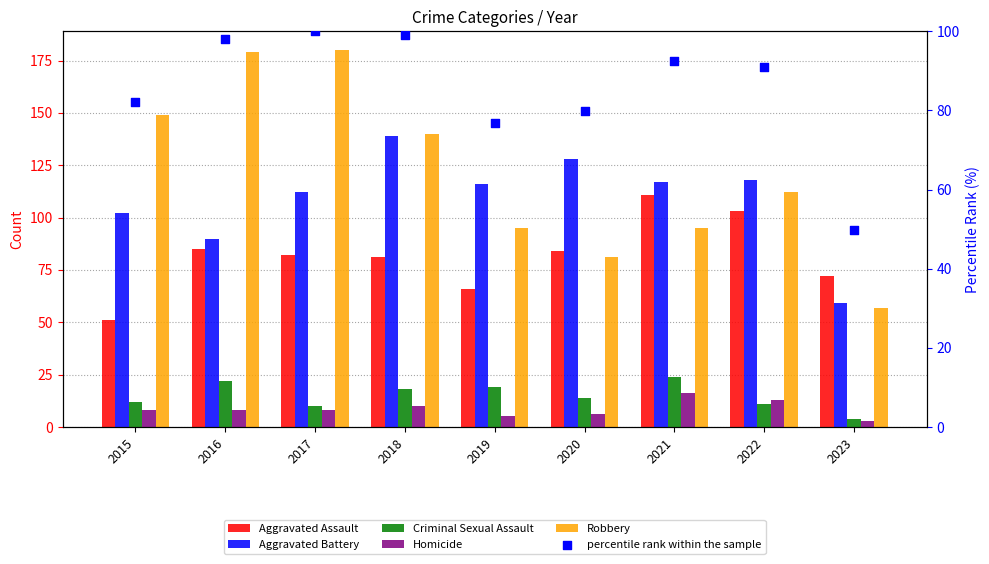

Which series reaches the maximum Y coordinate?

Robbery